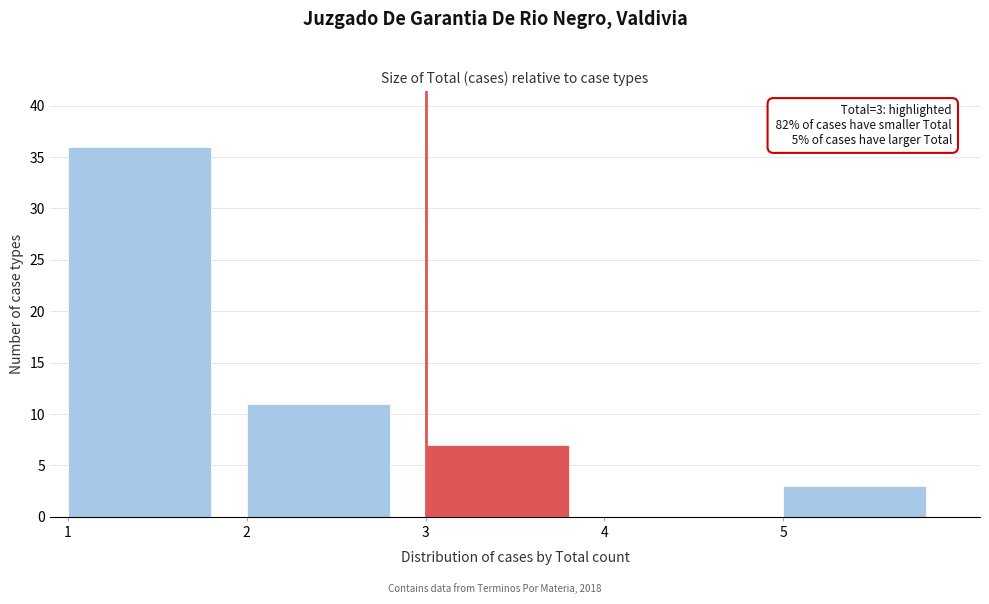

Which range on the x-axis has the tallest bar?

1 to 2